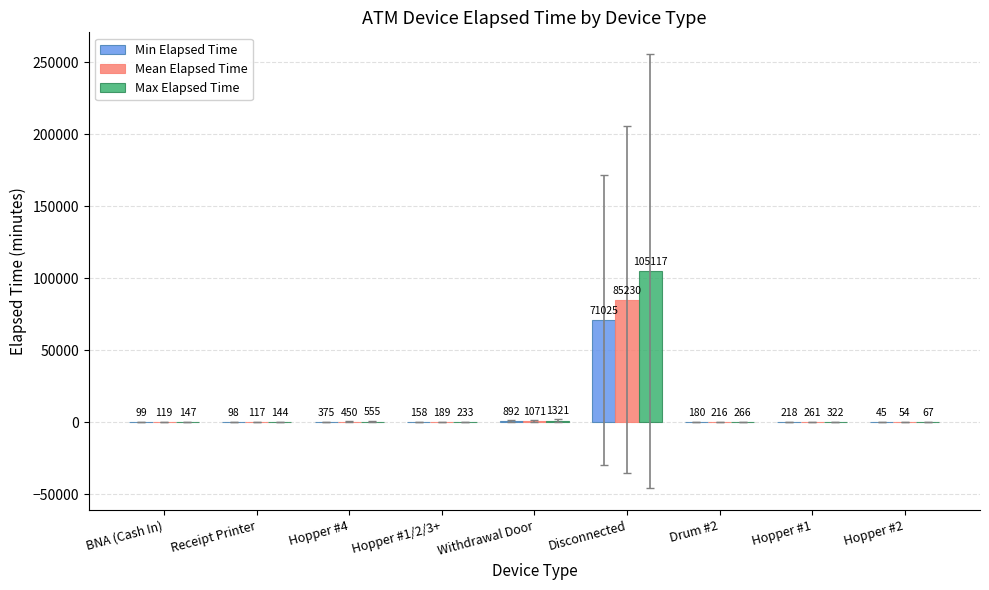

What value does the Min Elapsed Time series have at Drum #2?

180.0